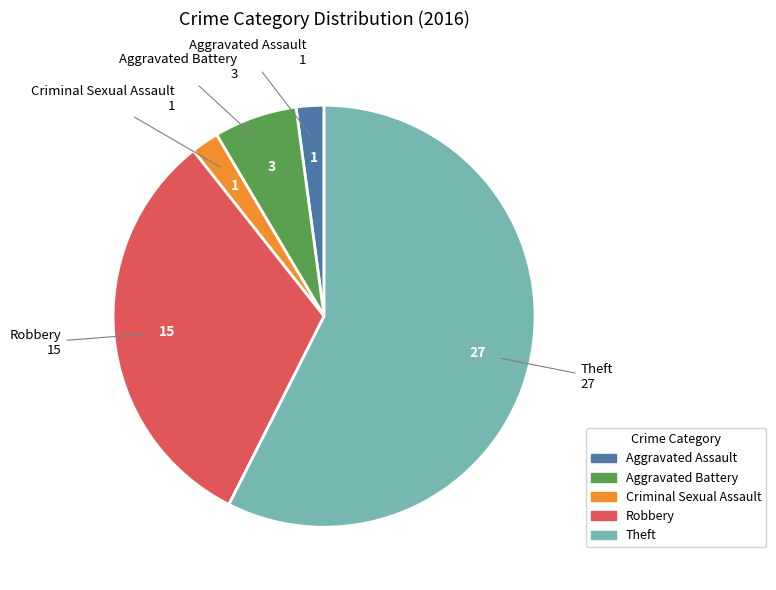

The Criminal Sexual Assault slice represents 2% of the pie. True or false?

True